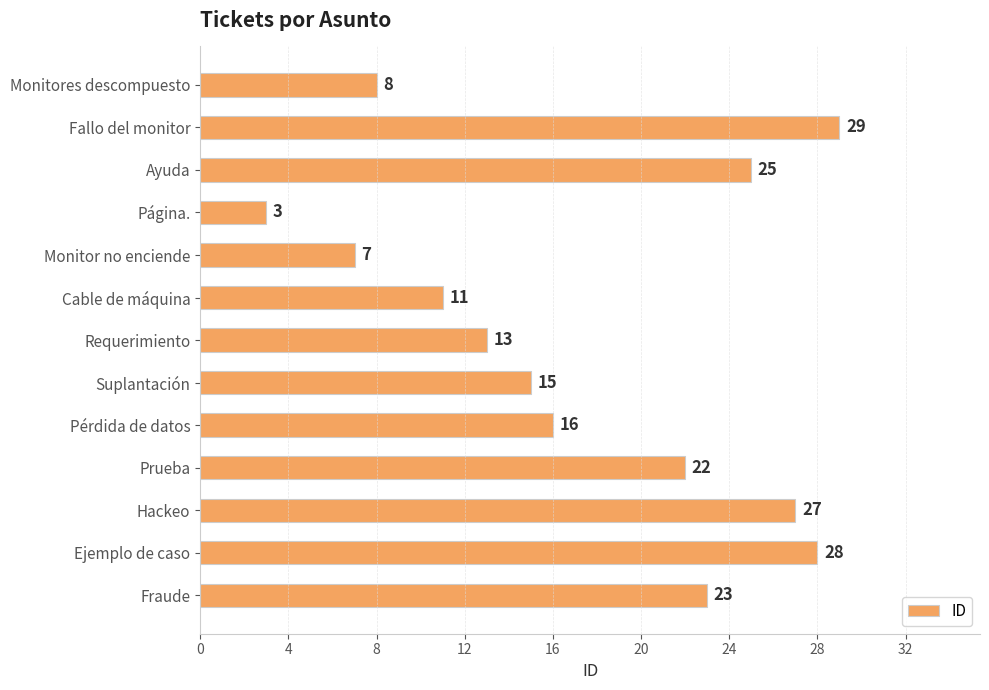

What is the greatest value displayed?

29